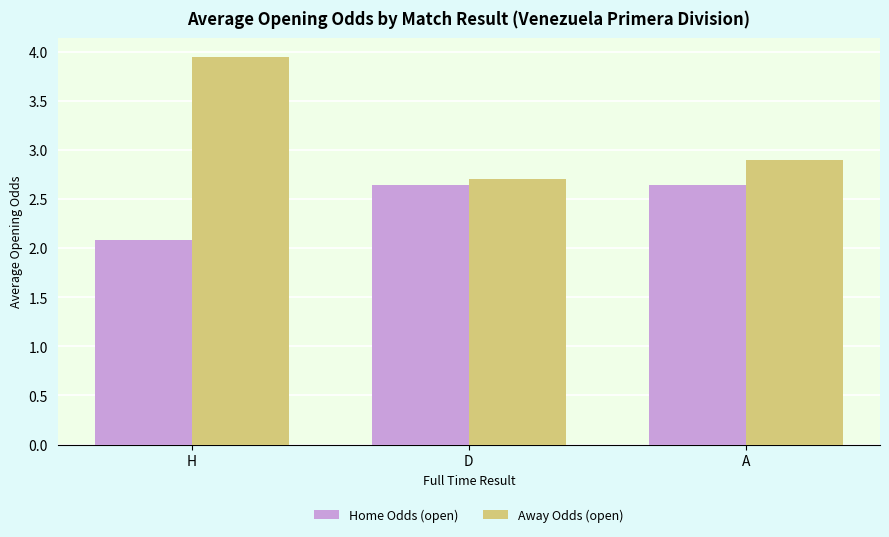

What is the smallest value displayed?

2.1